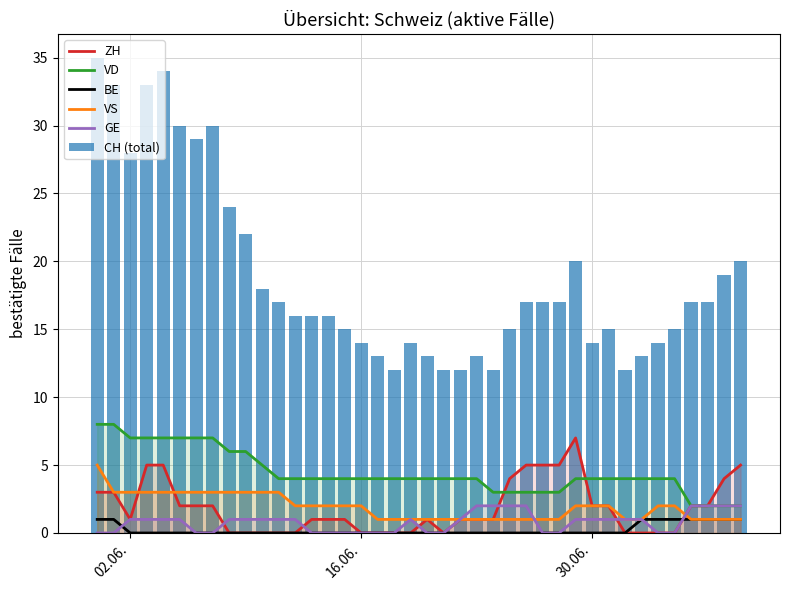

Which series has the largest range (max minus min)?

CH (total)